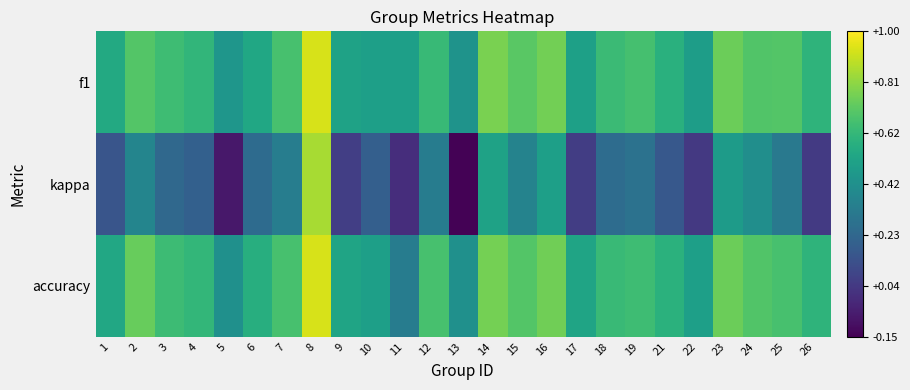

Reading left to right, list all the values displayed in this chart.

f1: 1=0.5	2=0.7	3=0.6	4=0.6	5=0.5	6=0.5	7=0.7	8=0.9	9=0.5	10=0.5	11=0.5	12=0.6	13=0.4	14=0.8	15=0.7	16=0.8	17=0.5	18=0.6	19=0.7	21=0.6	22=0.5	23=0.7	24=0.7	25=0.7	26=0.6
kappa: 1=0.2	2=0.4	3=0.2	4=0.2	5=-0.1	6=0.3	7=0.3	8=0.9	9=0.1	10=0.2	11=0.0	12=0.3	13=-0.1	14=0.5	15=0.4	16=0.5	17=0.1	18=0.3	19=0.3	21=0.2	22=0.0	23=0.5	24=0.4	25=0.3	26=0.0
accuracy: 1=0.5	2=0.7	3=0.6	4=0.6	5=0.4	6=0.6	7=0.7	8=0.9	9=0.5	10=0.5	11=0.3	12=0.7	13=0.4	14=0.8	15=0.7	16=0.8	17=0.5	18=0.6	19=0.6	21=0.6	22=0.5	23=0.7	24=0.7	25=0.7	26=0.6